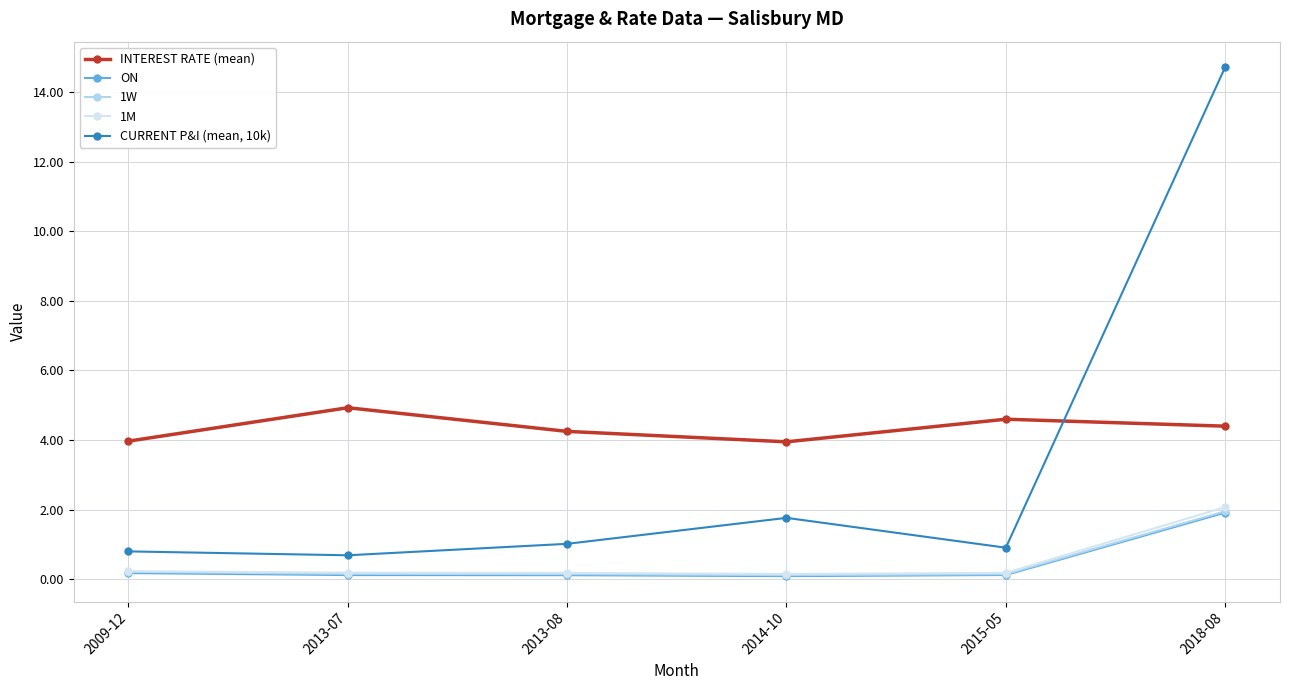

What is the difference between the maximum and minimum values in the 1W series?

1.8